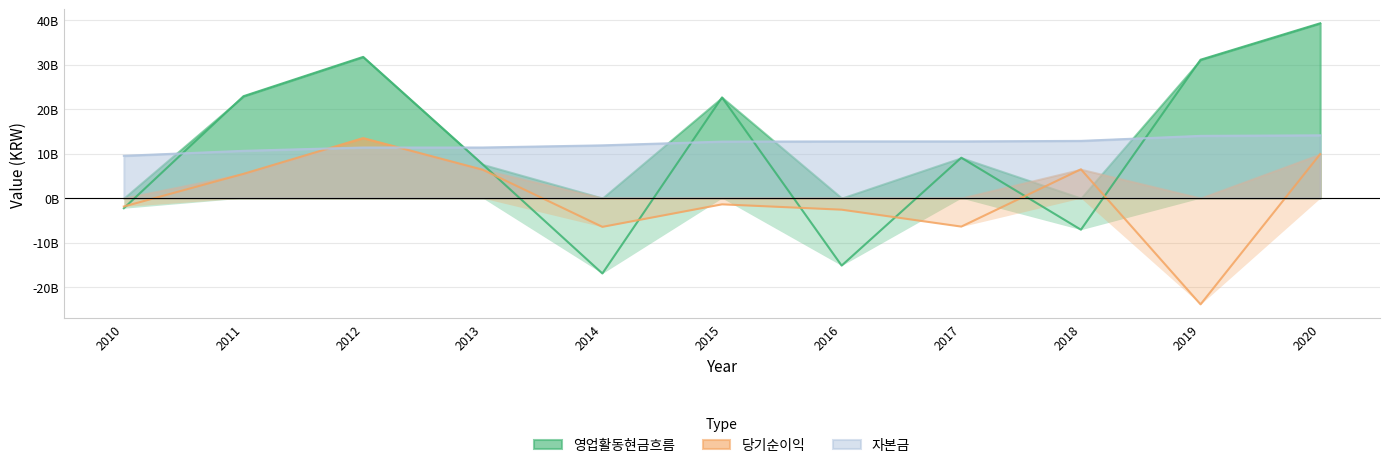

At which category does the chart reach its minimum across all series?

2019